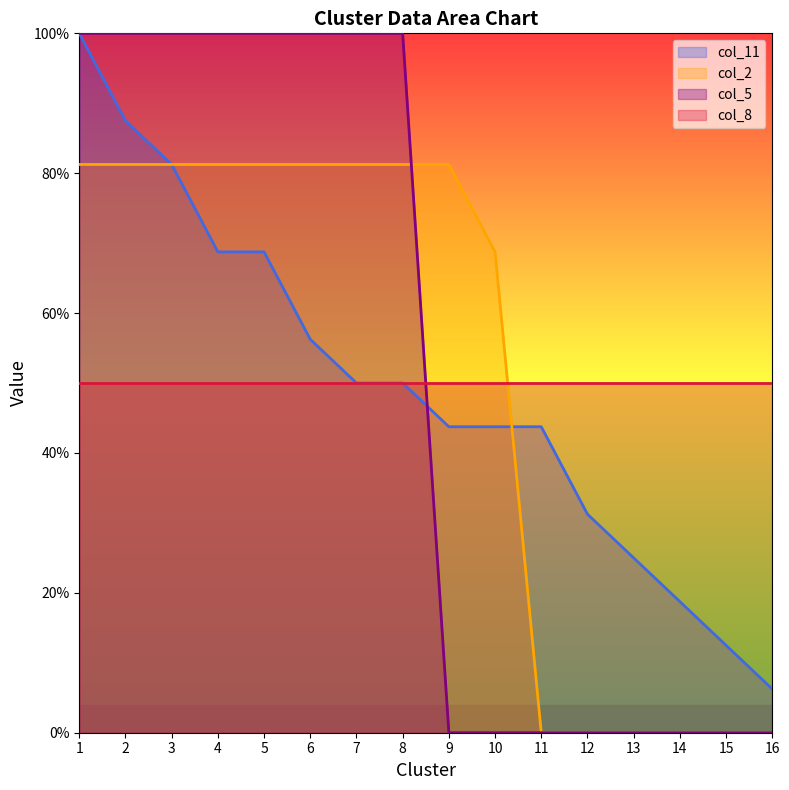

At which label is col_11 closest to 0?

16